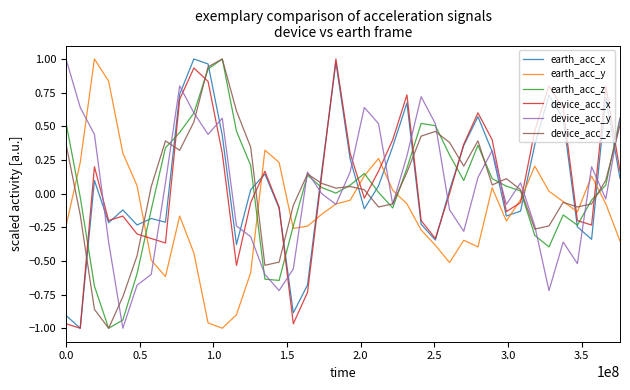

How many intersections are there between earth_acc_z and device_acc_x?

16